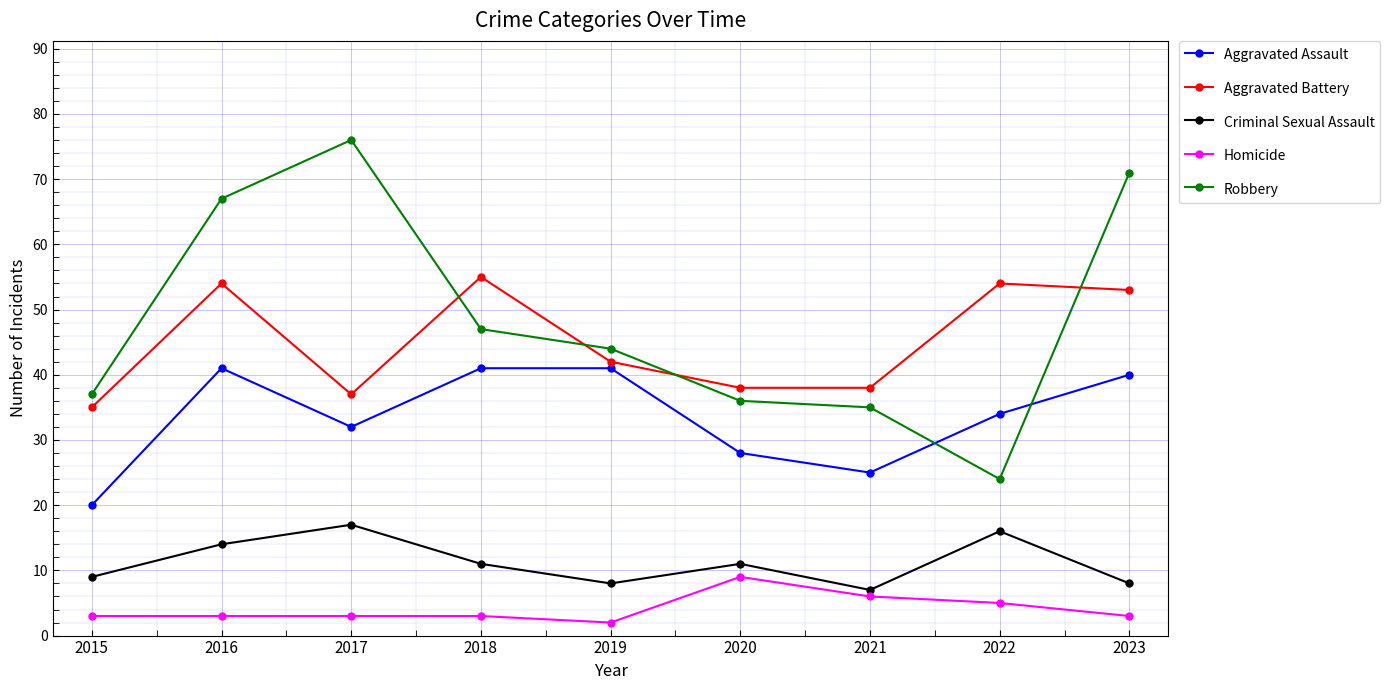

The value of Aggravated Assault at 2022 is 34. True or false?

True